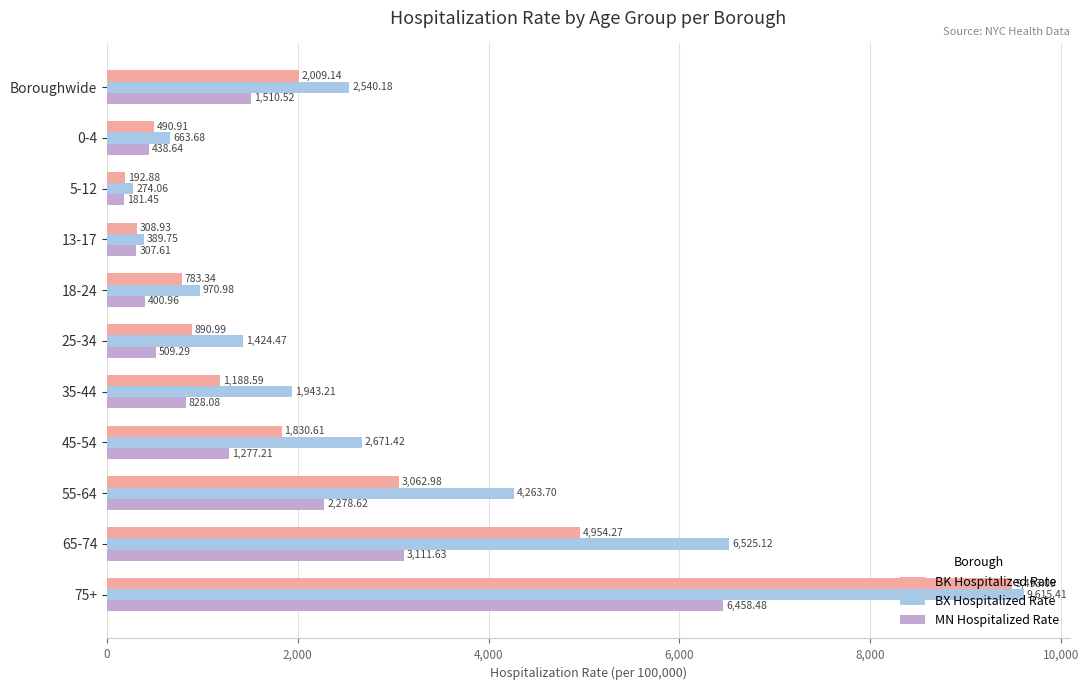

Which series has the widest spread of values?

BX Hospitalized Rate